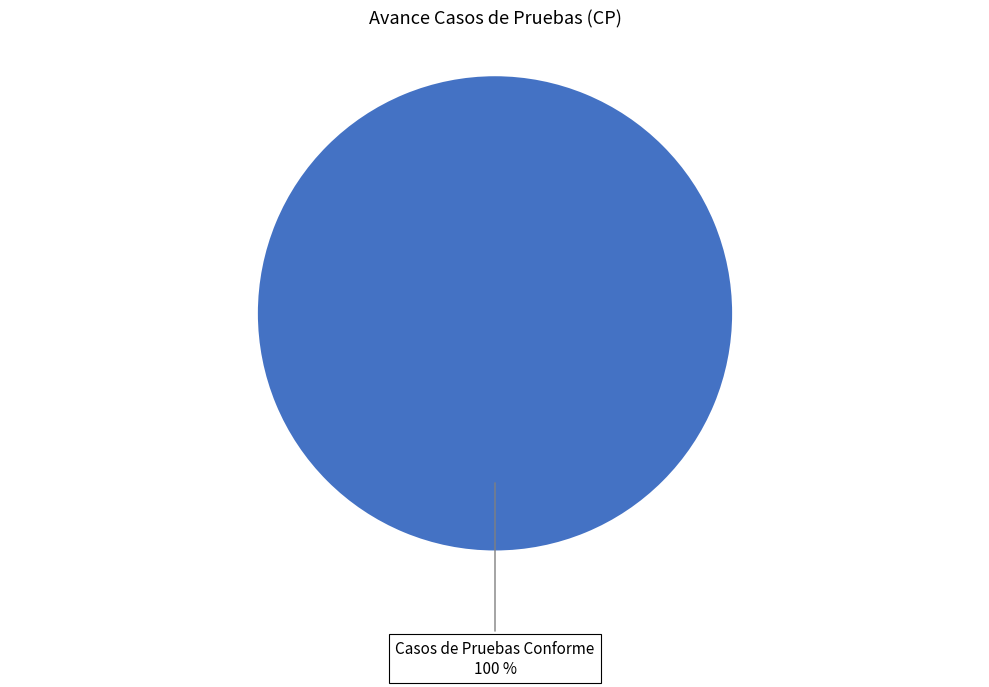

Is it true that Casos de Pruebas Conforme is 100% of the pie?

True